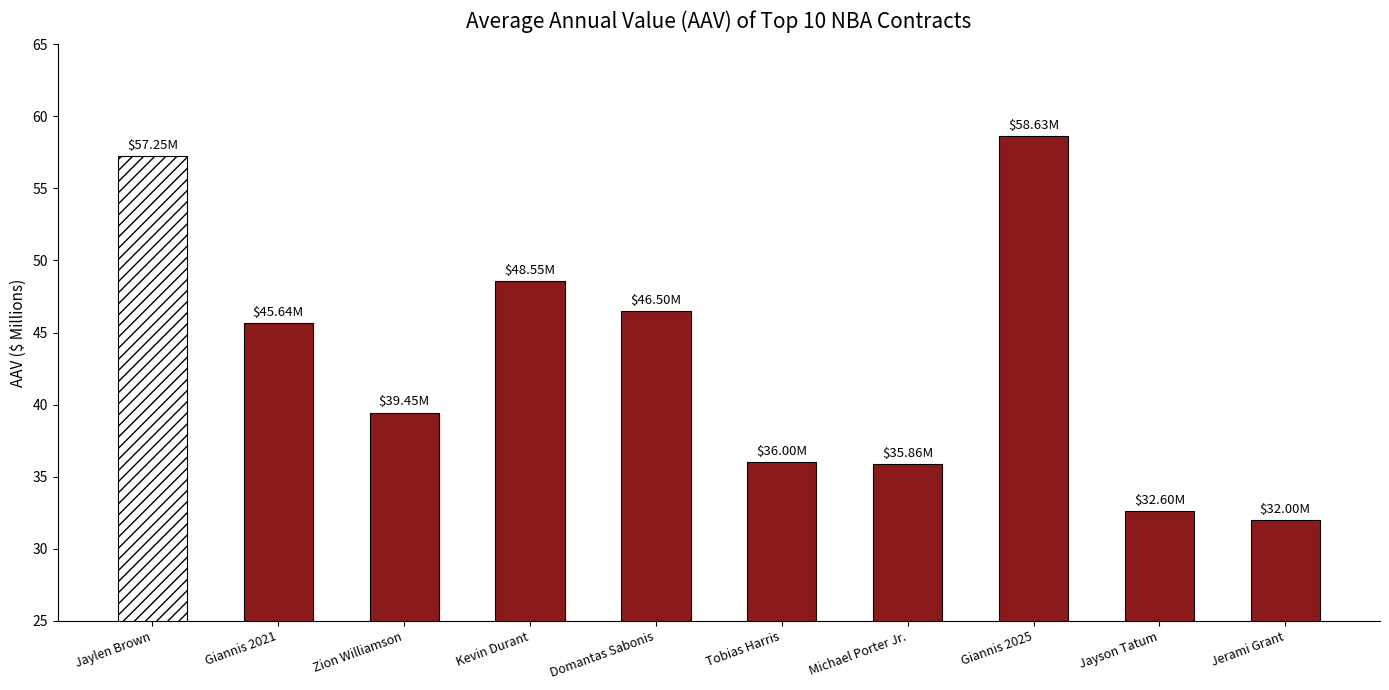

What is the value of the 5th bar from the left?

46.5